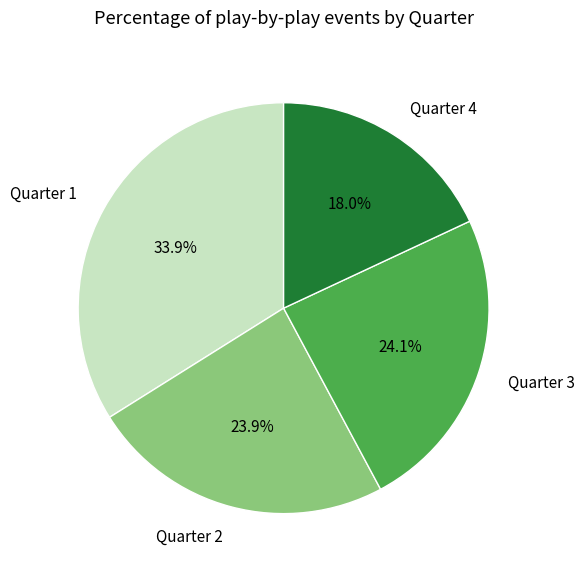

Do Quarter 3 and Quarter 4 together represent more than half of the pie?

No